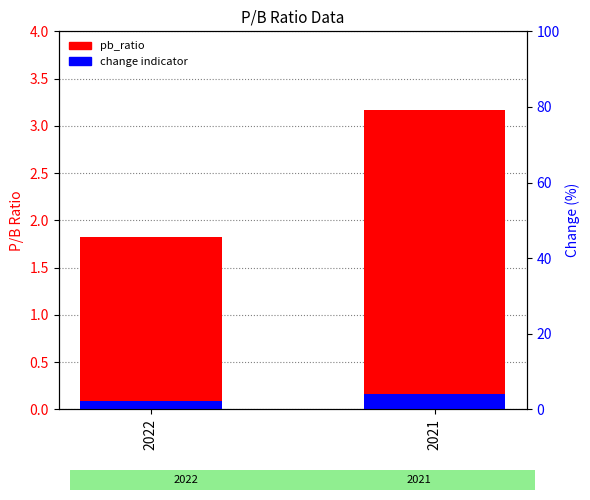

How many pb_ratio values are between 1 and 3?

1